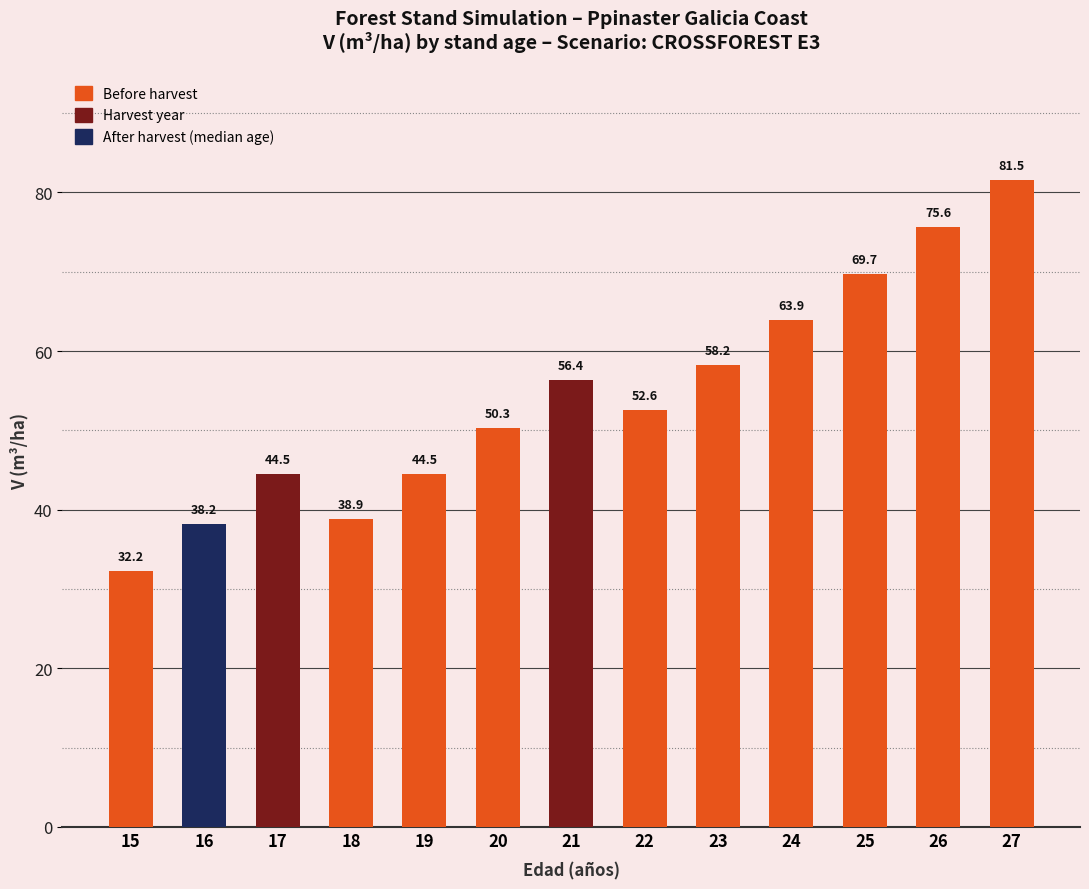

How many data points are less than 52?

6